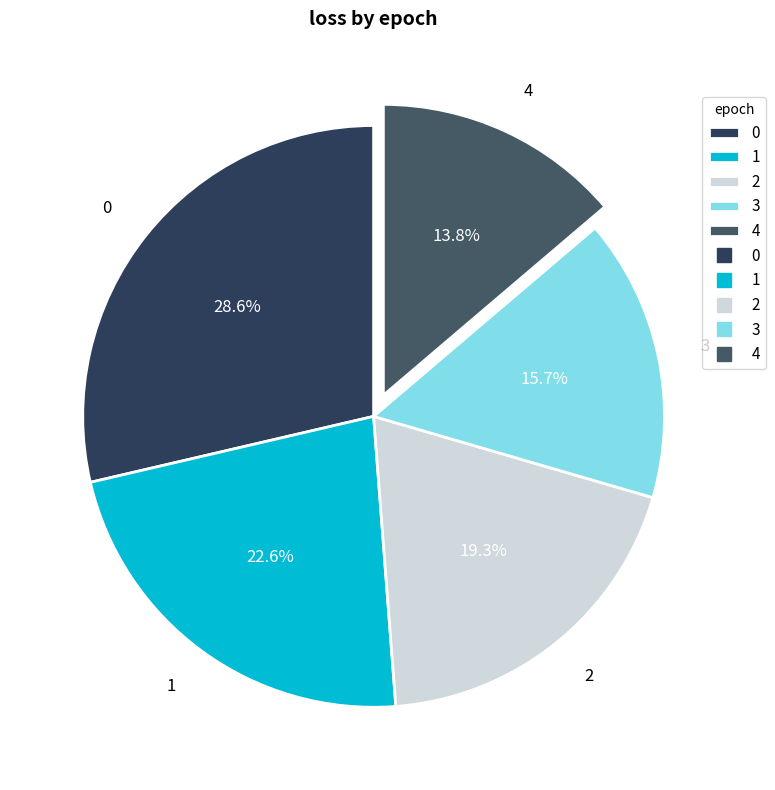

To the nearest percent, what portion does 0 represent?

29%